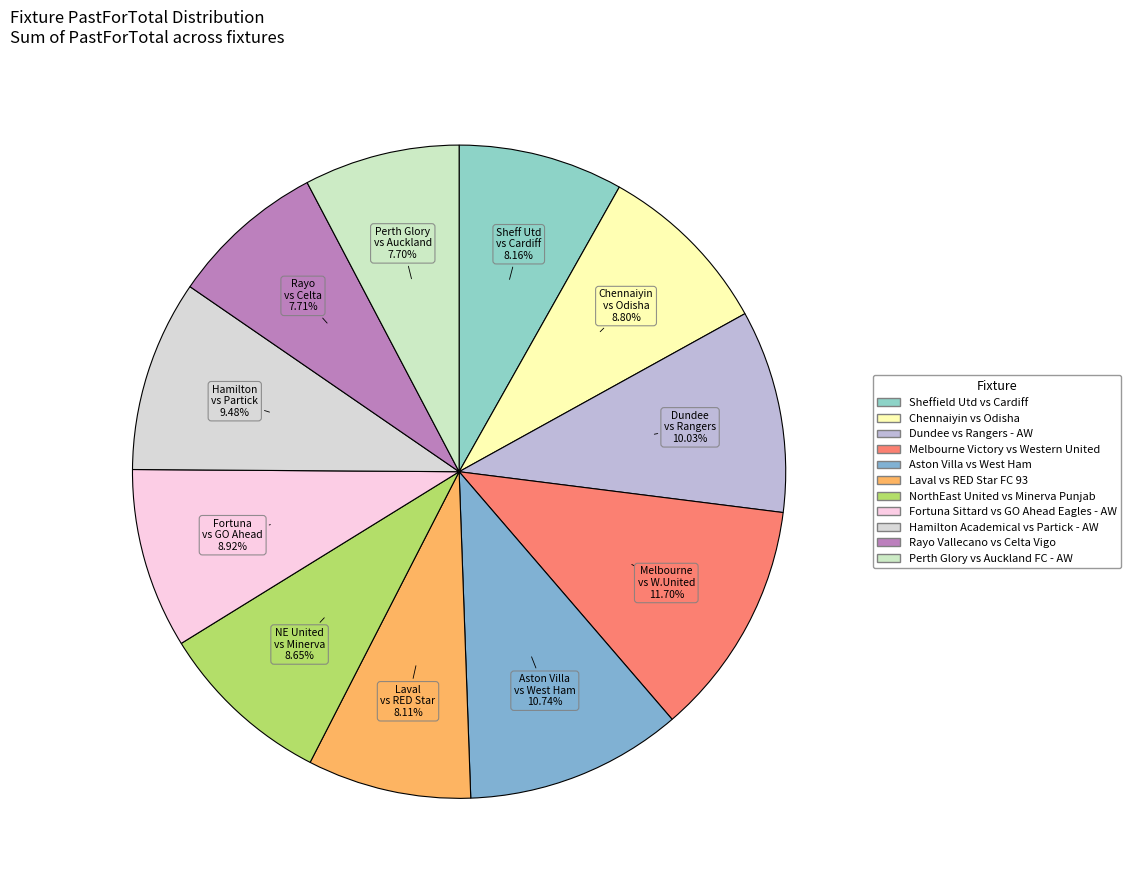

How many slices are in this pie chart?

11